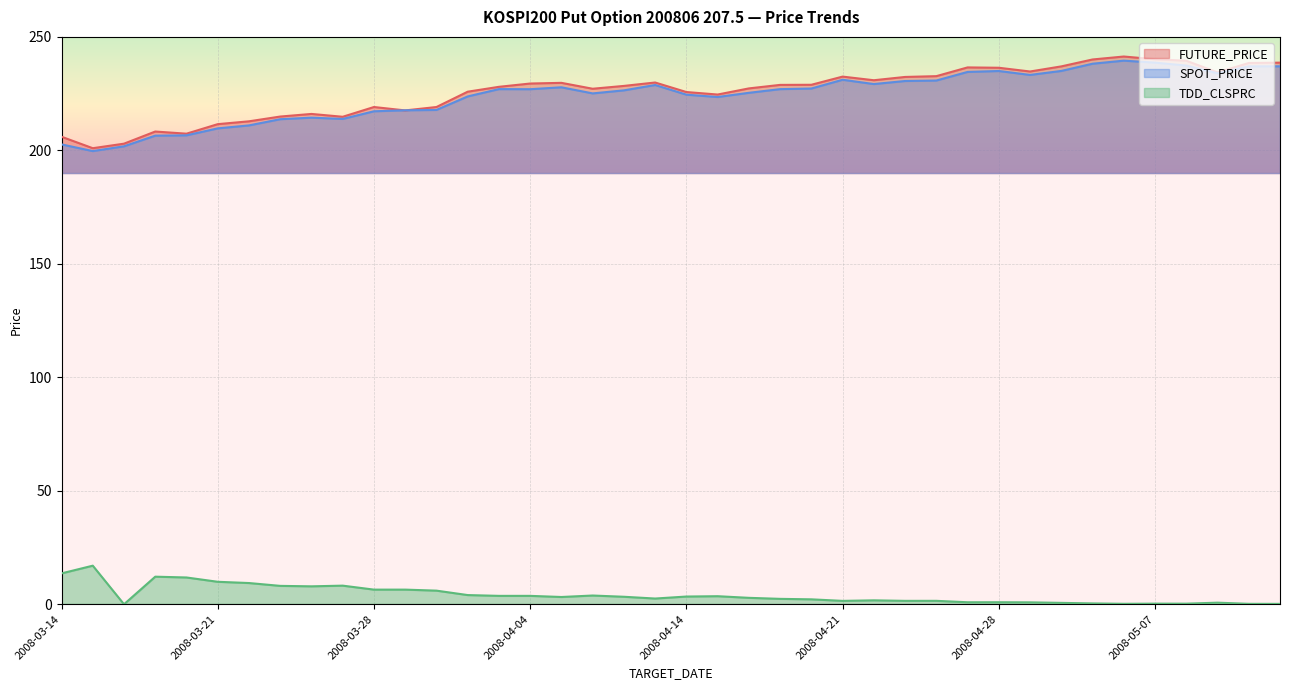

Between 2008-03-26 and 2008-03-27, which series saw the biggest shift?

FUTURE_PRICE